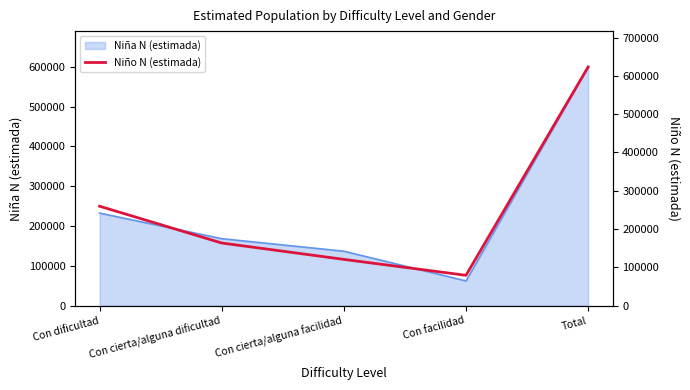

What is the label of the 2nd point from the left?

Con cierta/alguna dificultad